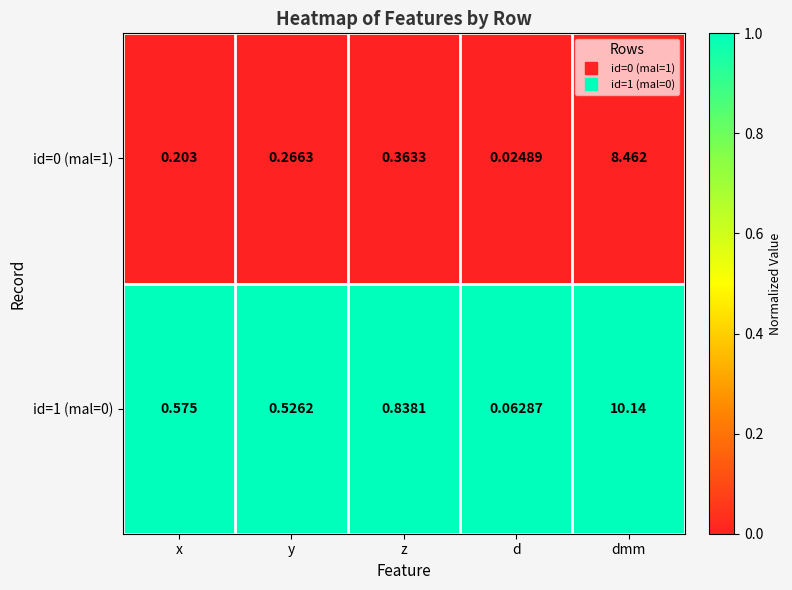

At which category is the sum across all series the highest?

dmm